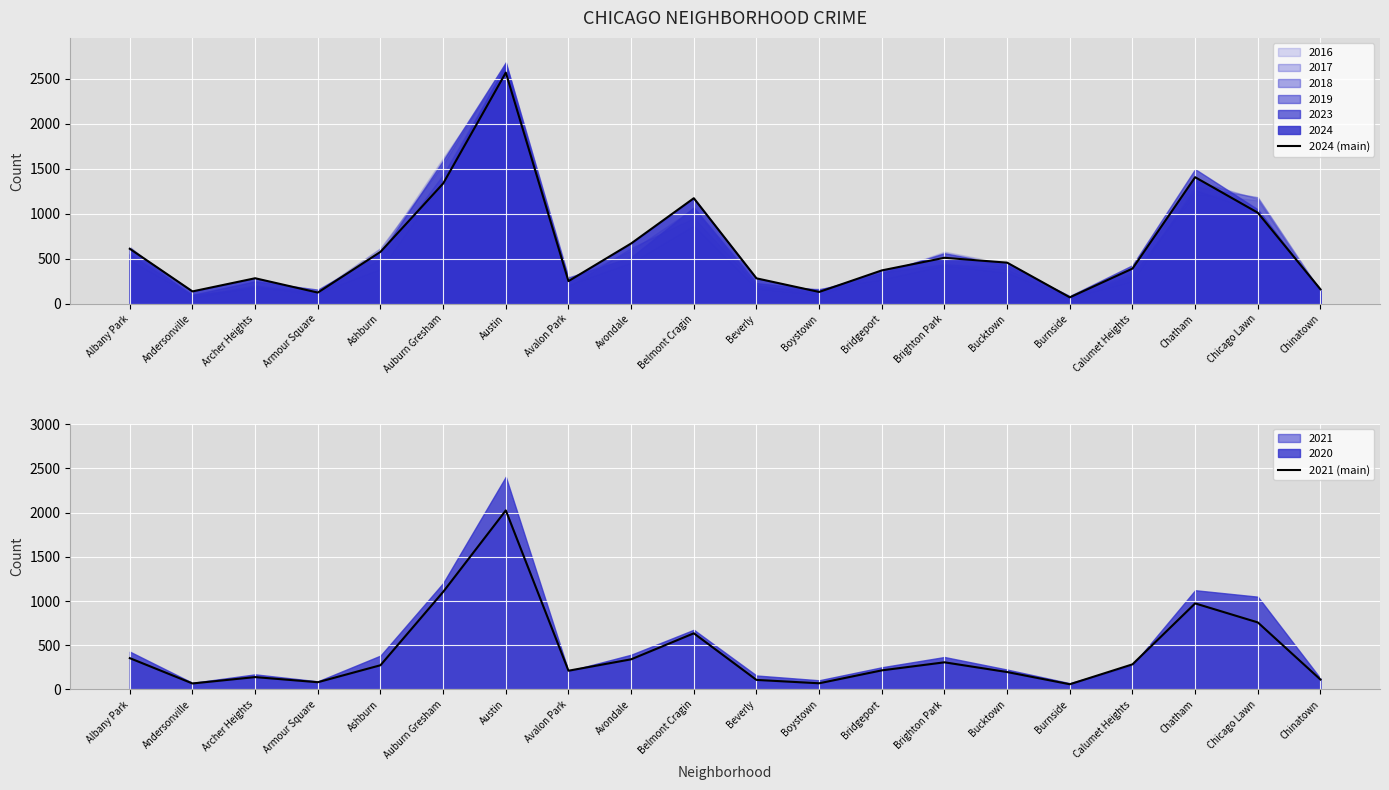

At which category does 2021 (main) reach its first local peak?

Archer Heights